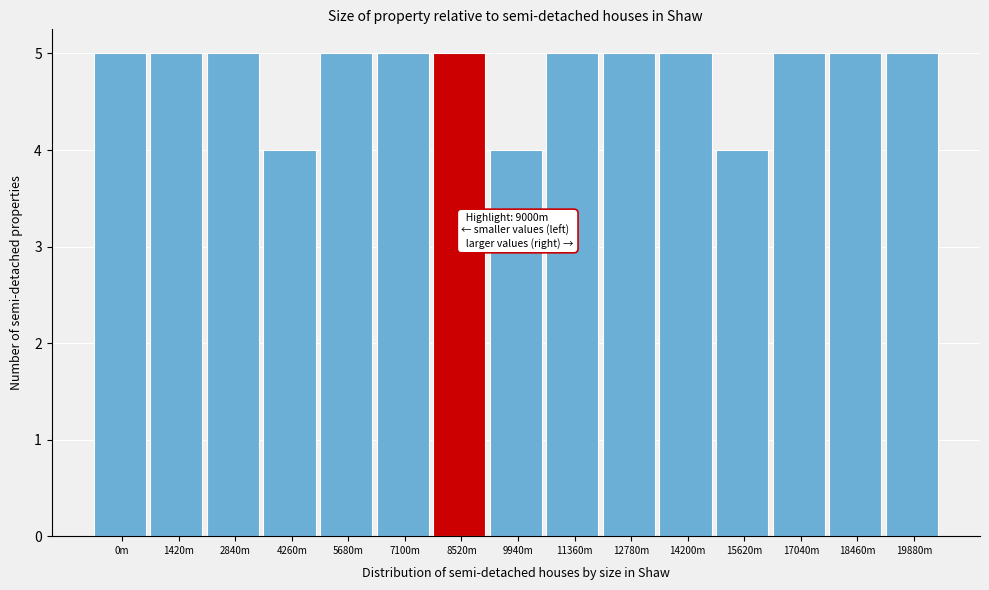

Reading left to right, list all the values displayed in this chart.

0m=5	1420m=5	2840m=5	4260m=4	5680m=5	7100m=5	8520m=5	9940m=4	11360m=5	12780m=5	14200m=5	15620m=4	17040m=5	18460m=5	19880m=5